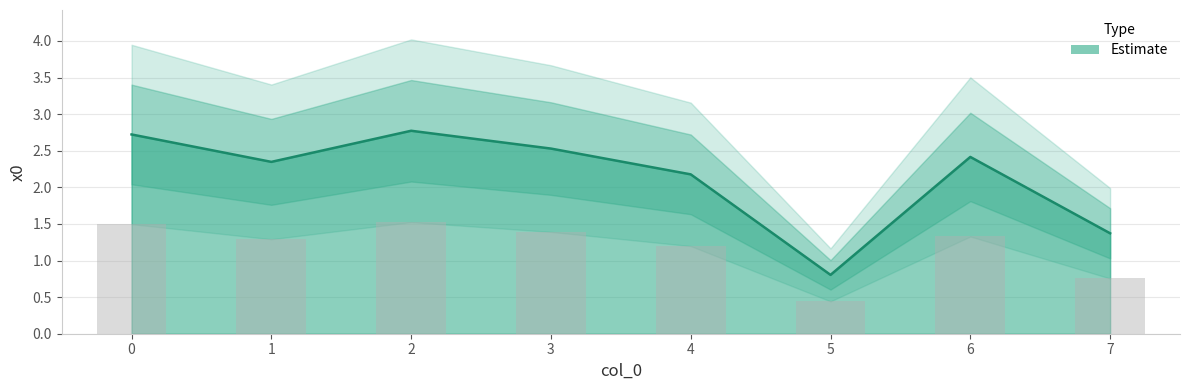

What is the ratio of the value at 5 to the value at 3?

0.3